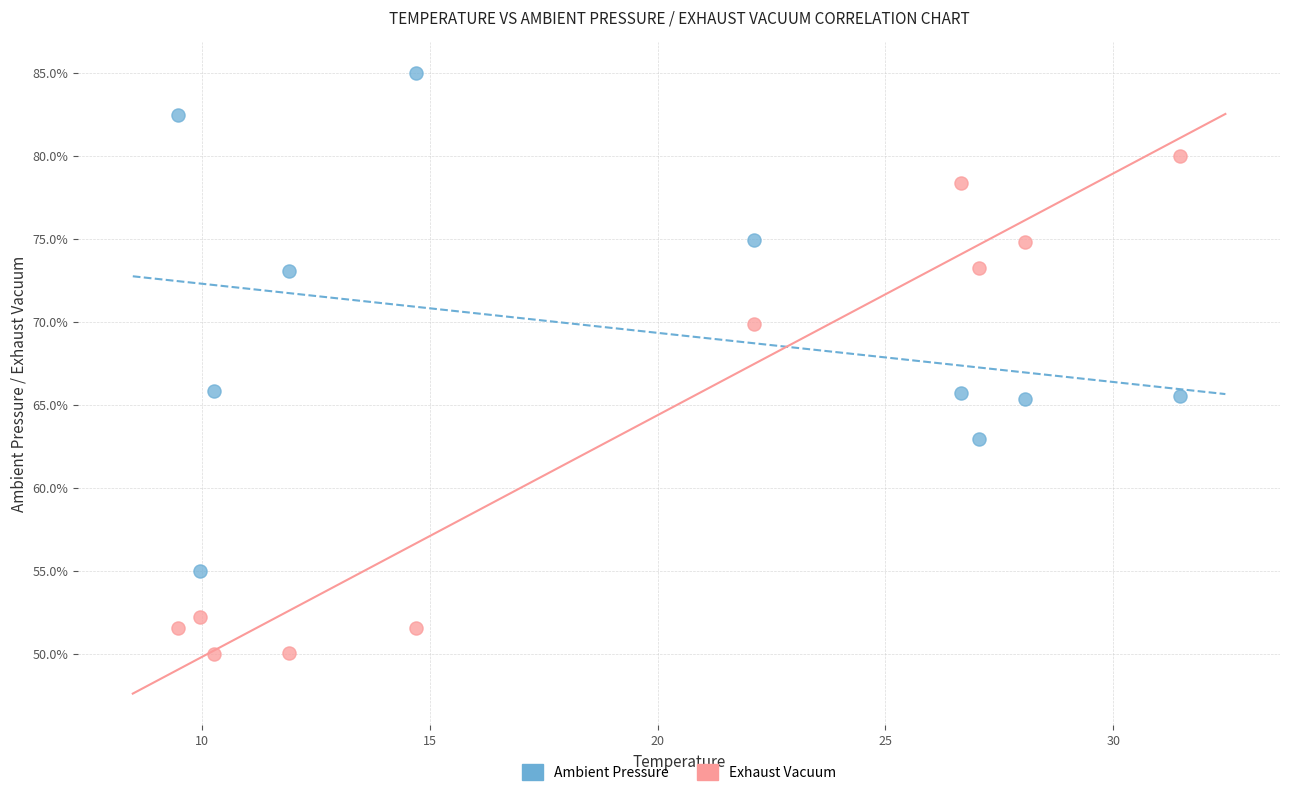

What are all the series names shown in the legend?

Ambient Pressure, Exhaust Vacuum